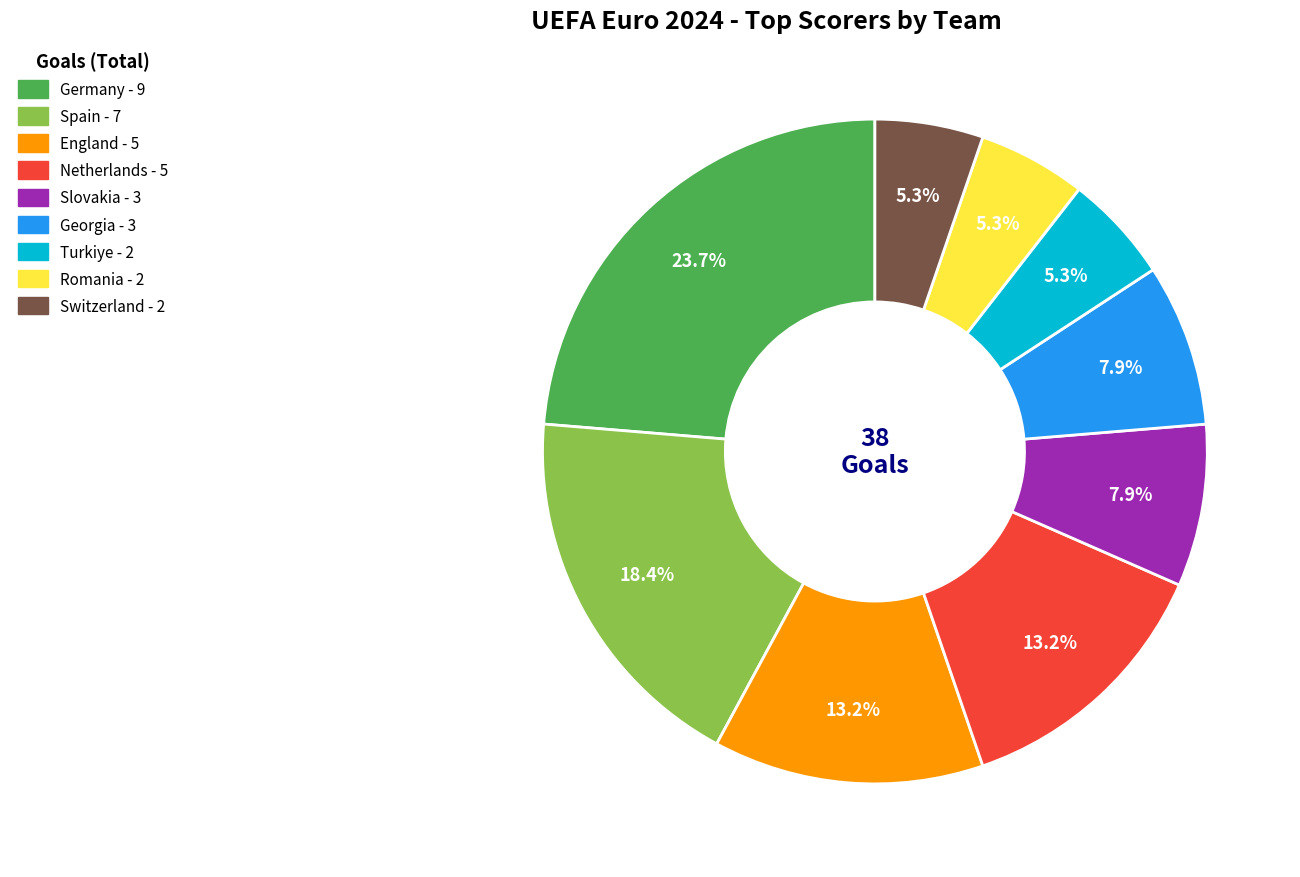

What is the largest slice in the pie chart?

Germany